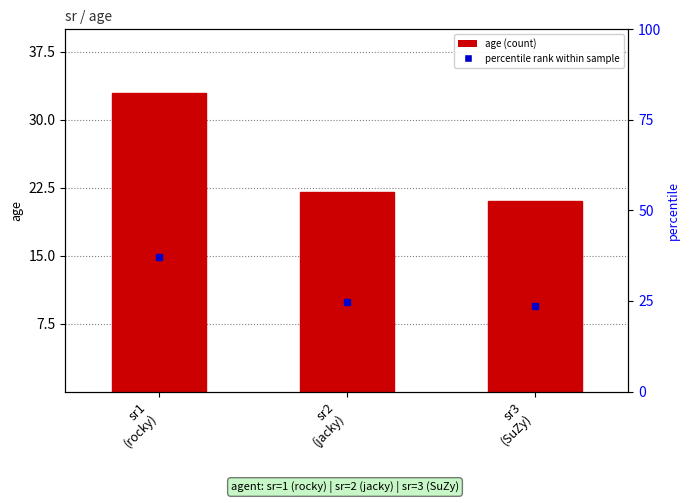

List the labels in order of value, smallest first.

sr3
(SuZy), sr2
(jacky), sr1
(rocky)